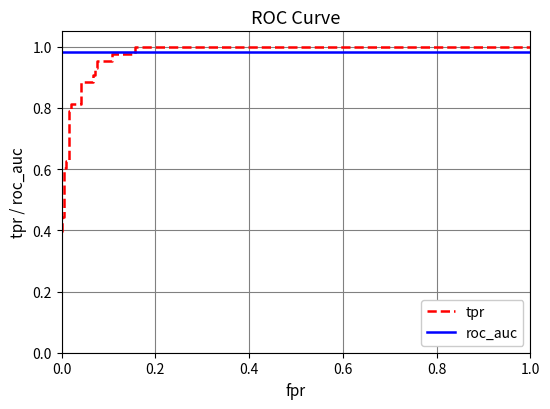

How many intersections are there between tpr and roc_auc?

1